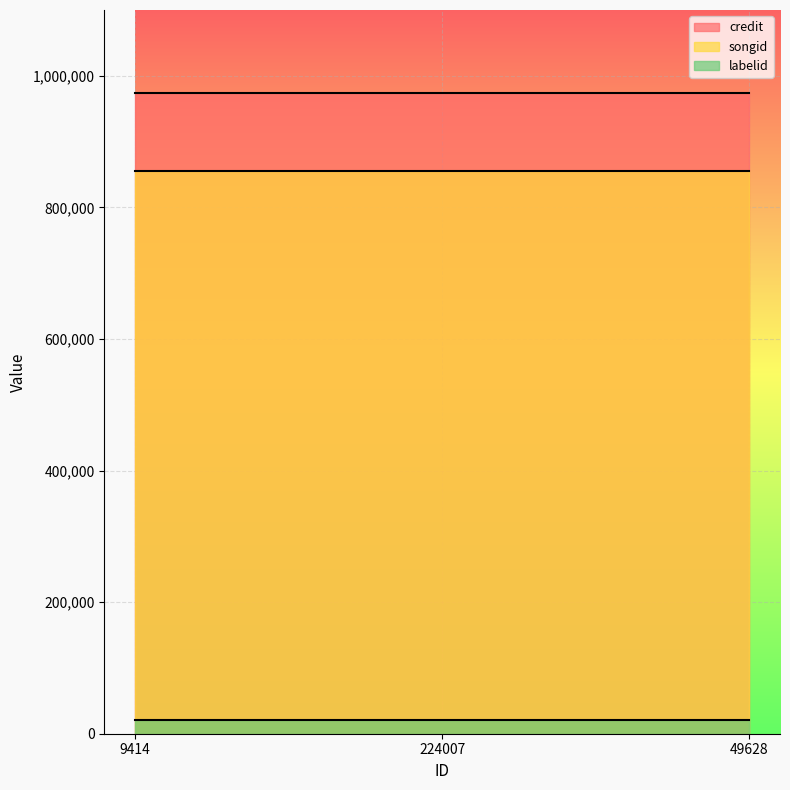

The value of credit at 224007 is 973242. True or false?

True